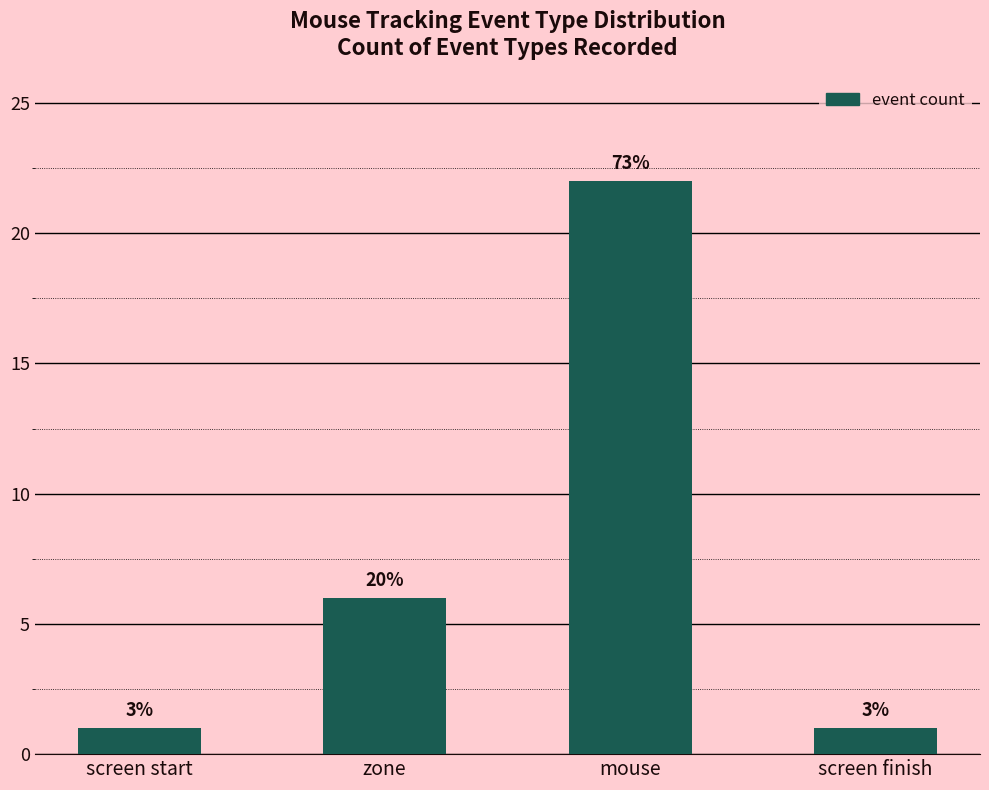

Where is the data nearest to the value 11?

zone